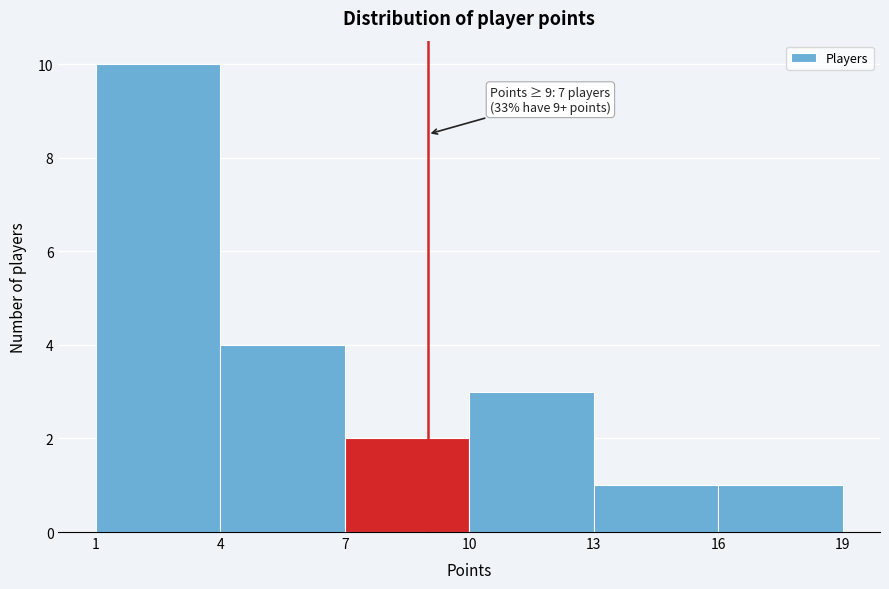

Over which range of the x-axis is the bar tallest?

1 to 4